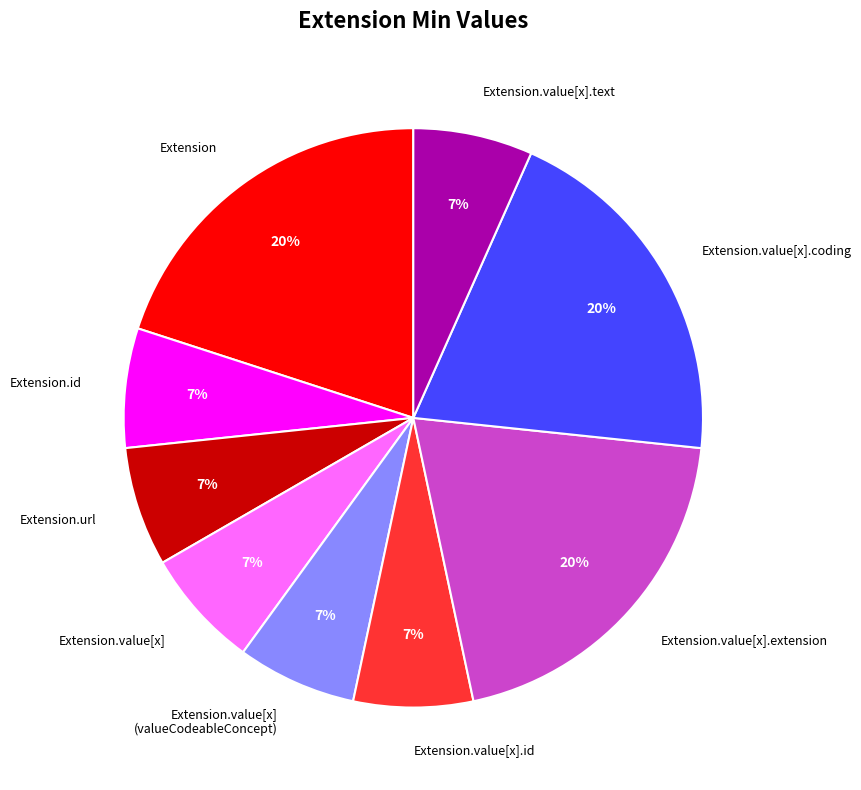

Does any single category account for the majority?

No